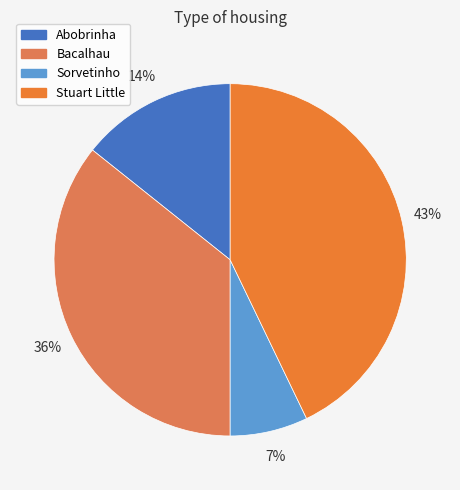

To the nearest percent, what percentage of the pie is Bacalhau?

36%